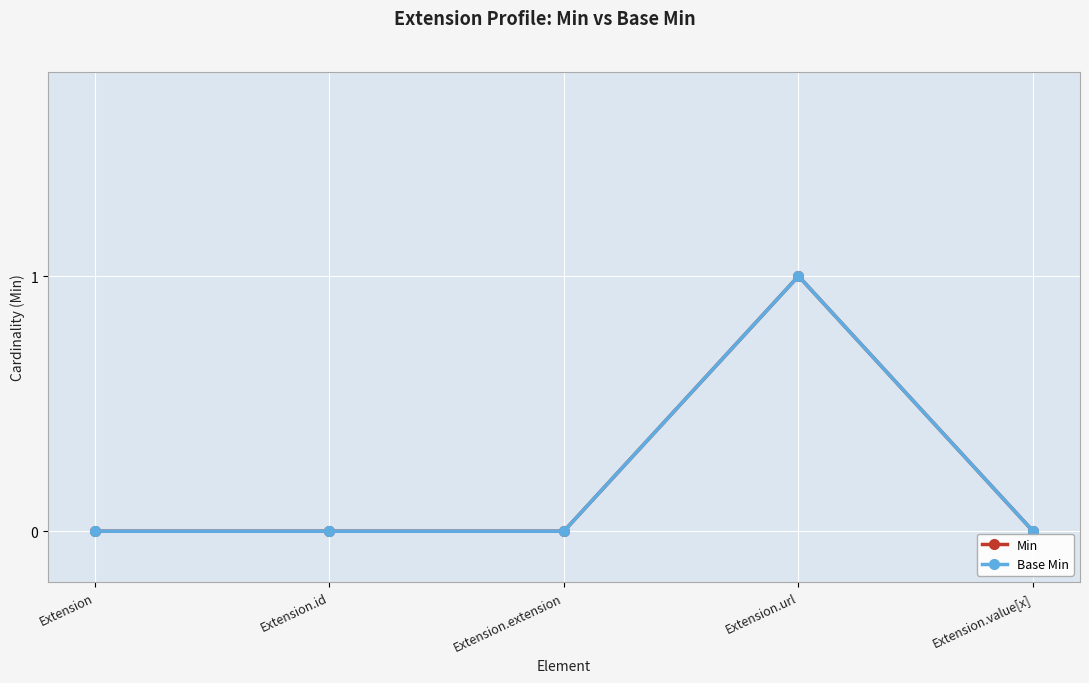

What is the sum of all Min values?

1